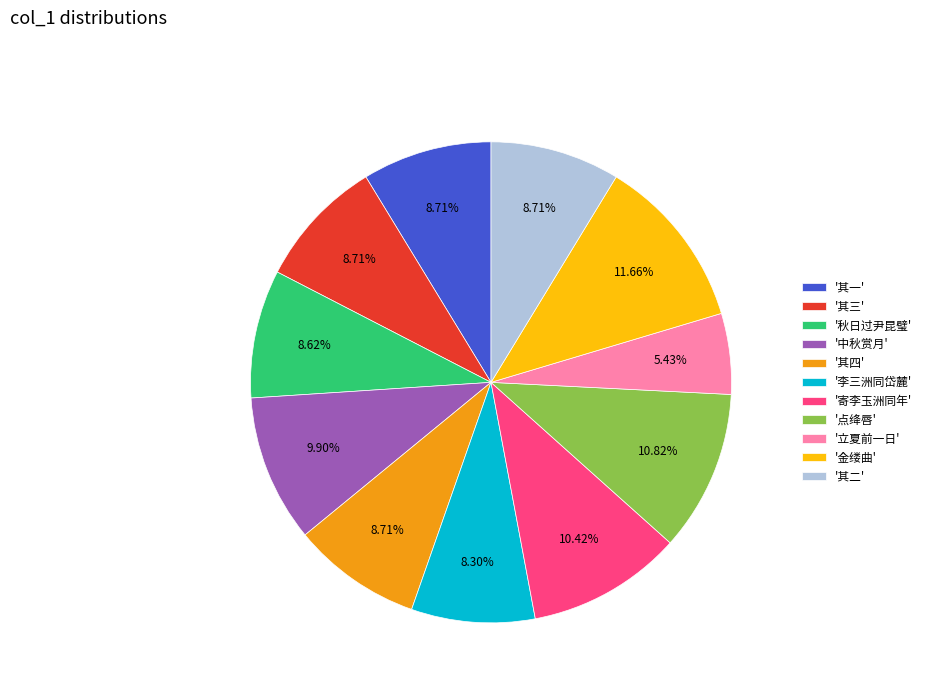

What is the largest slice in the pie chart?

'金缕曲'